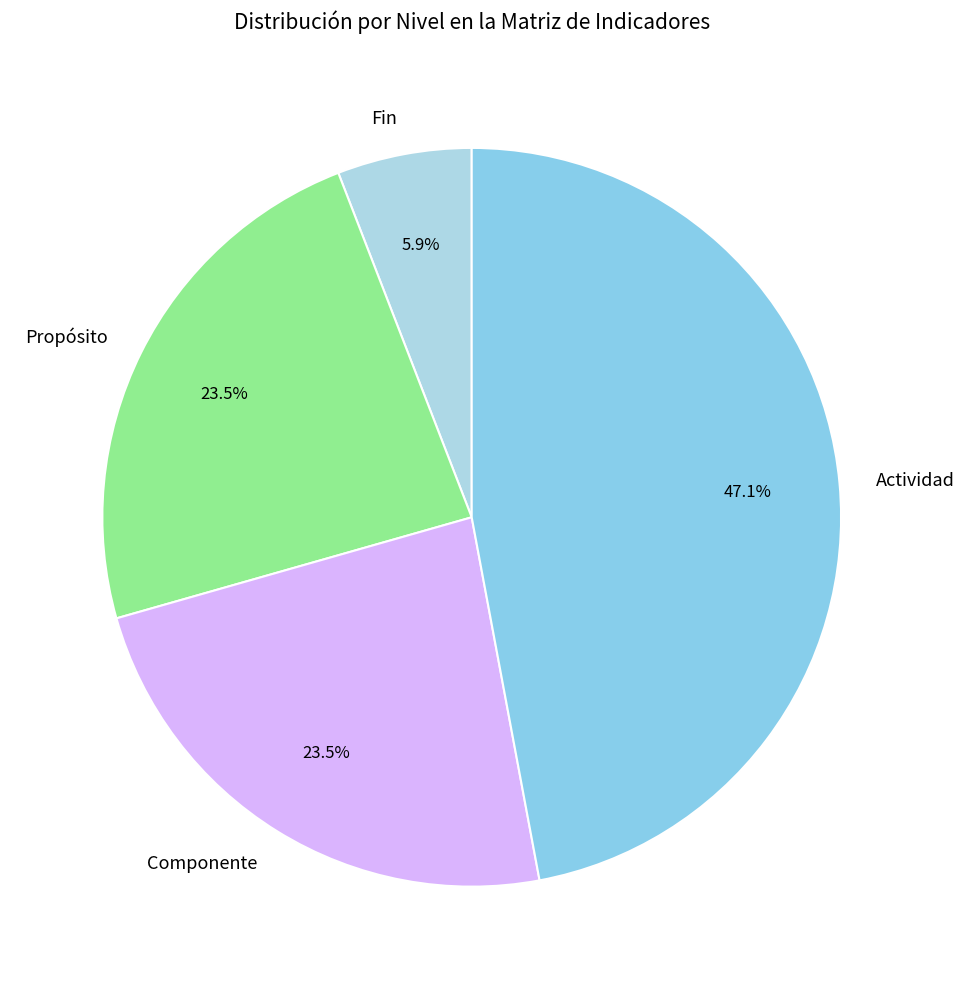

To the nearest percent, what portion does Fin represent?

6%